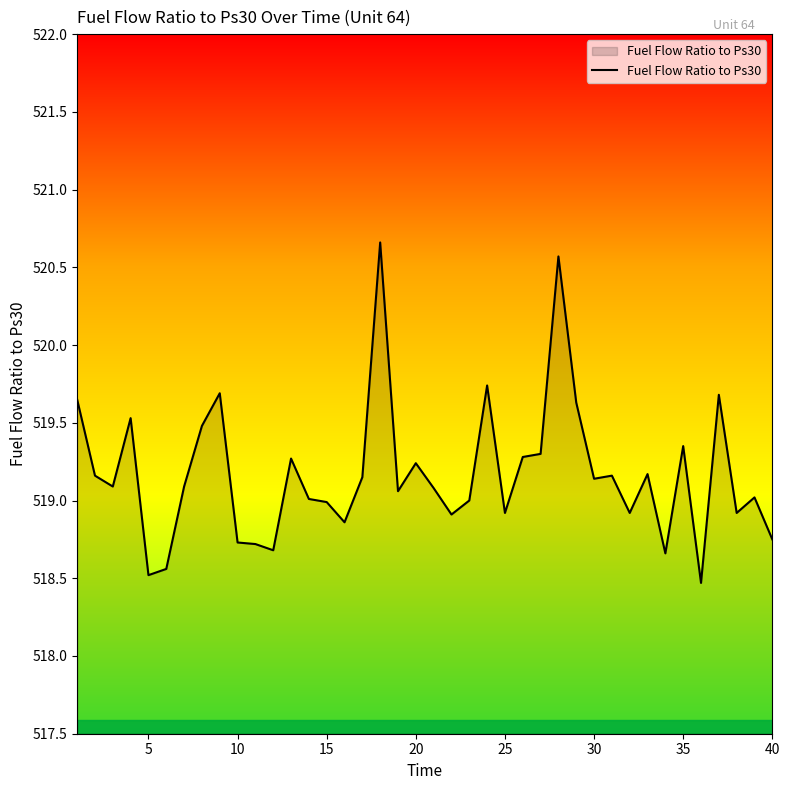

What is the sum of all values?

20766.8